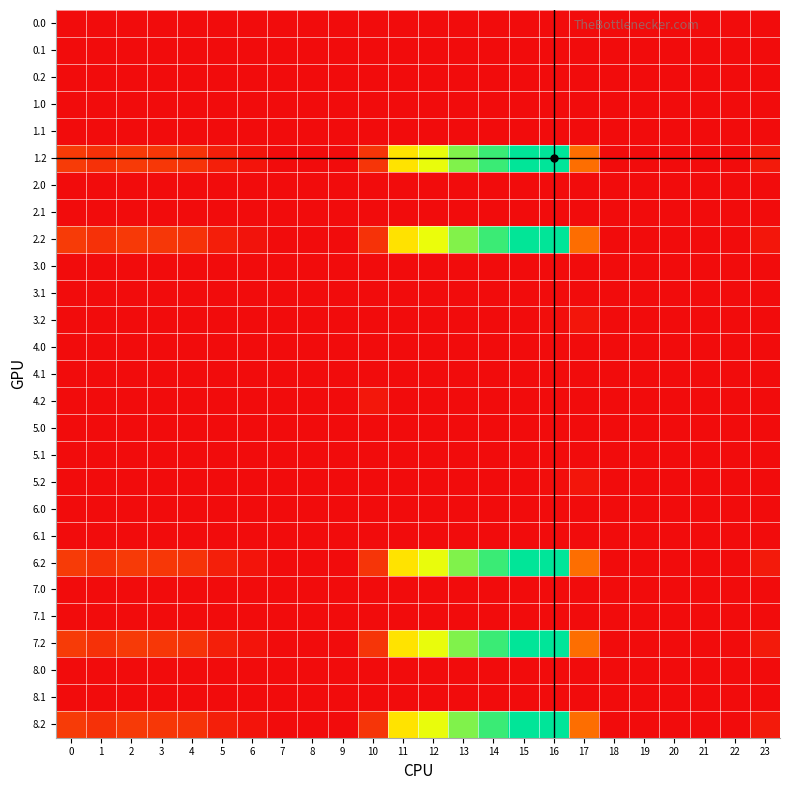

At how many categories does at least one series exceed 474?

2